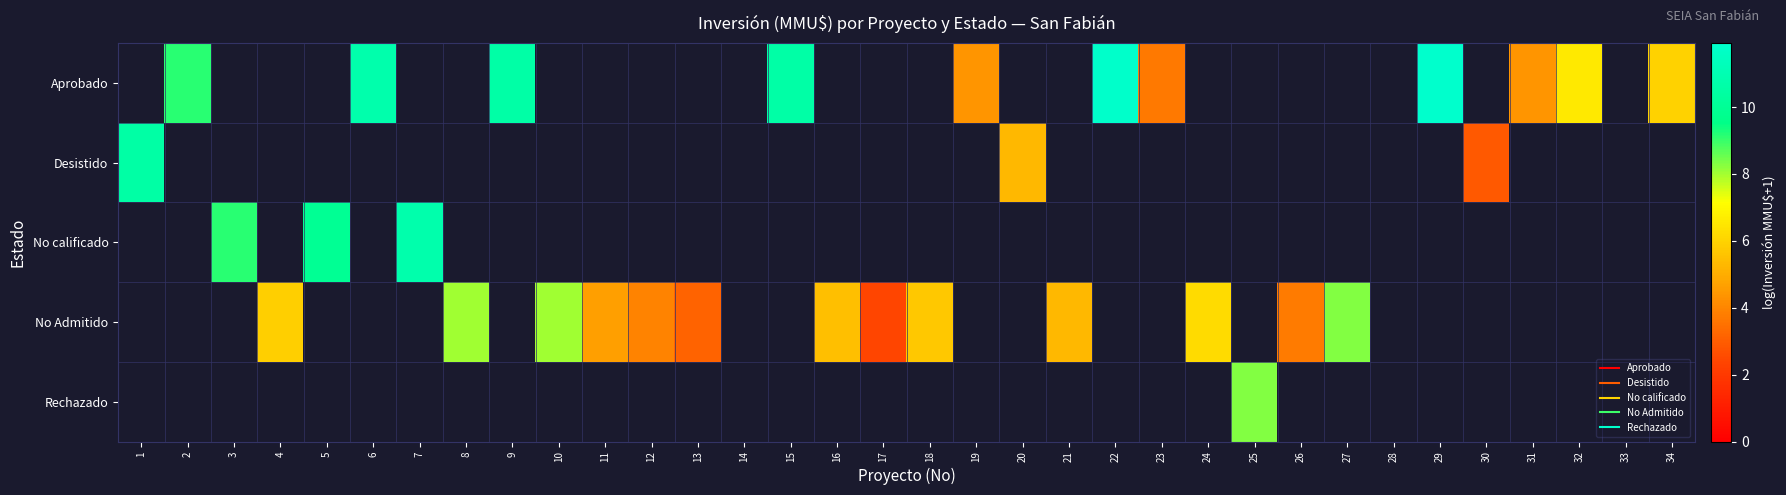

How many data points does each series have?

34